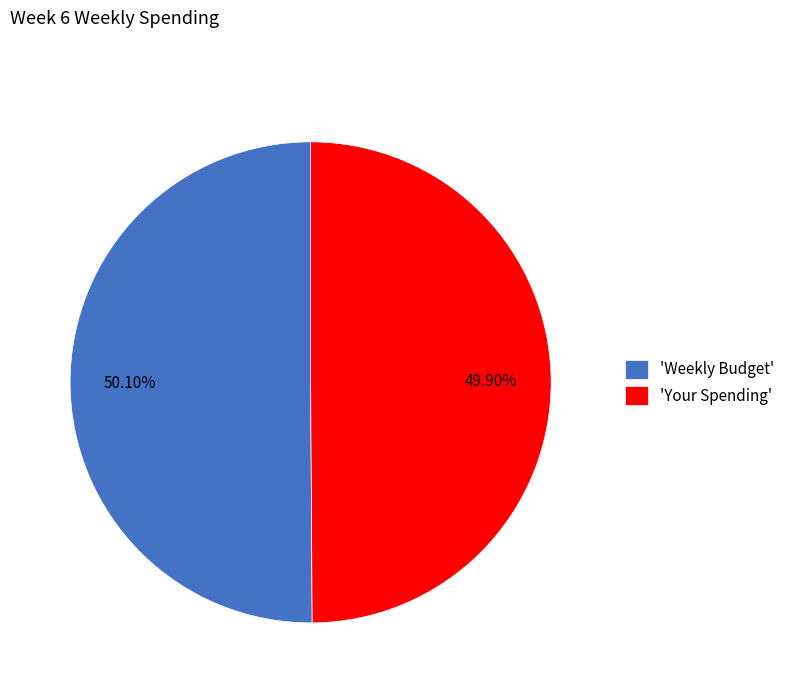

Does any single category account for the majority?

Yes